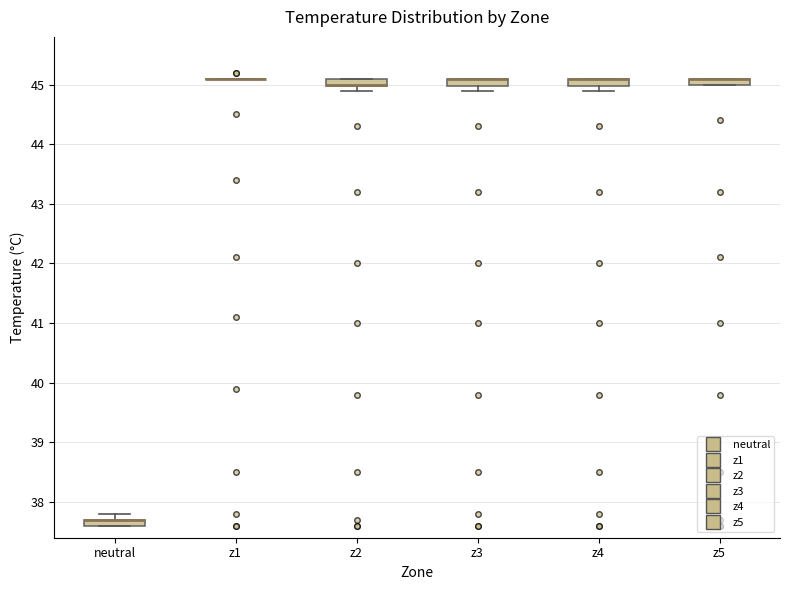

Where is the lower edge of the box for z5 on the y-axis? The values are not printed on the chart, so give them approximately, as read against the axis.

45.0